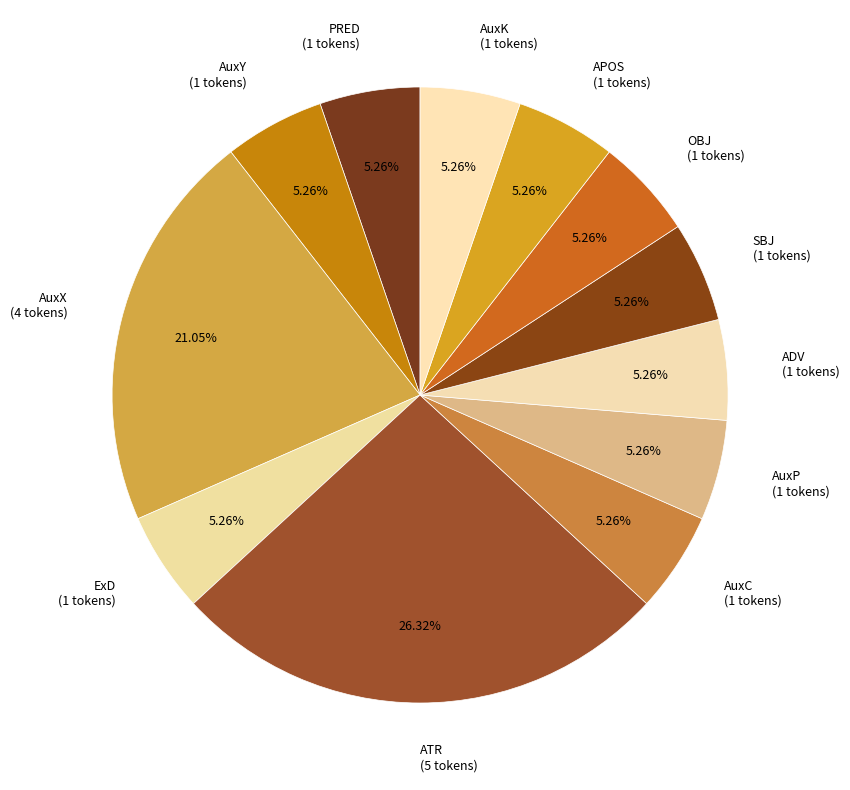

To the nearest percent, what is the average slice percentage?

8%